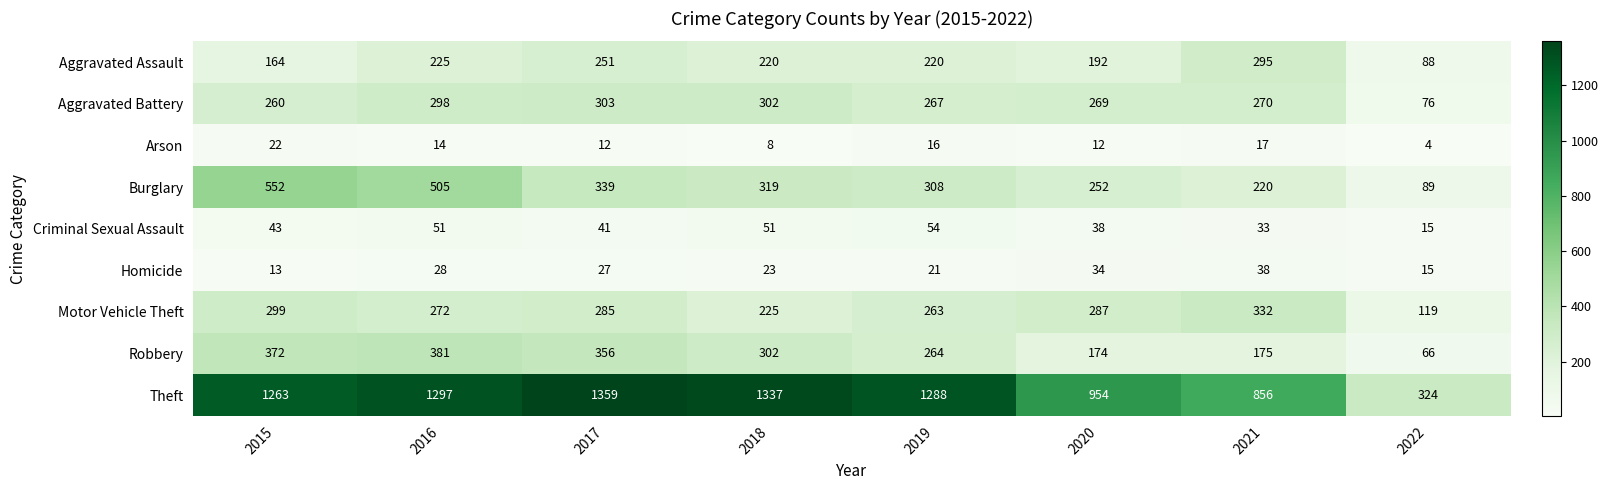

What is the highest value of the Homicide series?

38